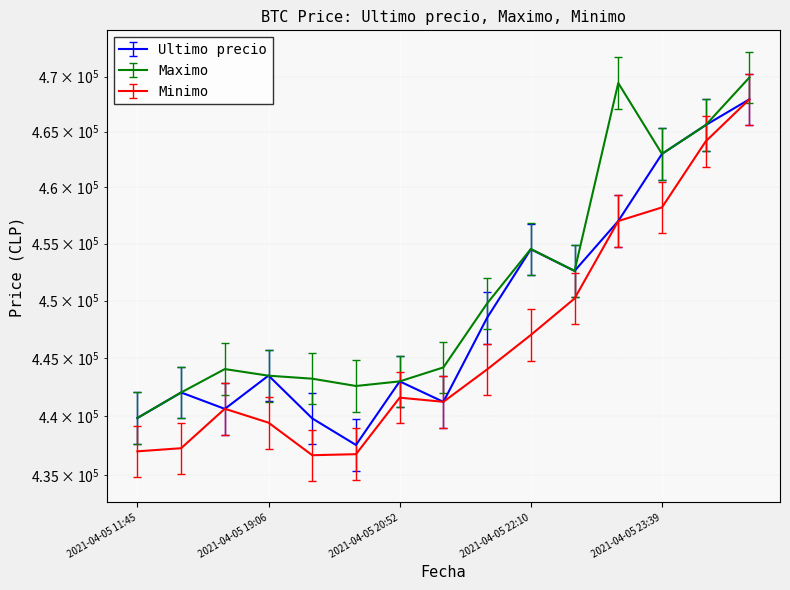

How many data points in Maximo are above 444200?

7